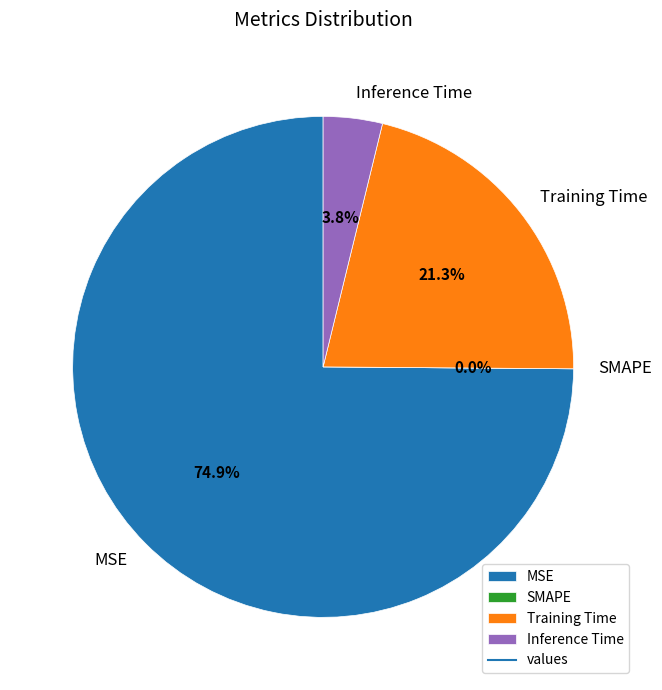

Rank the categories by value from lowest to highest.

SMAPE, Inference Time, Training Time, MSE